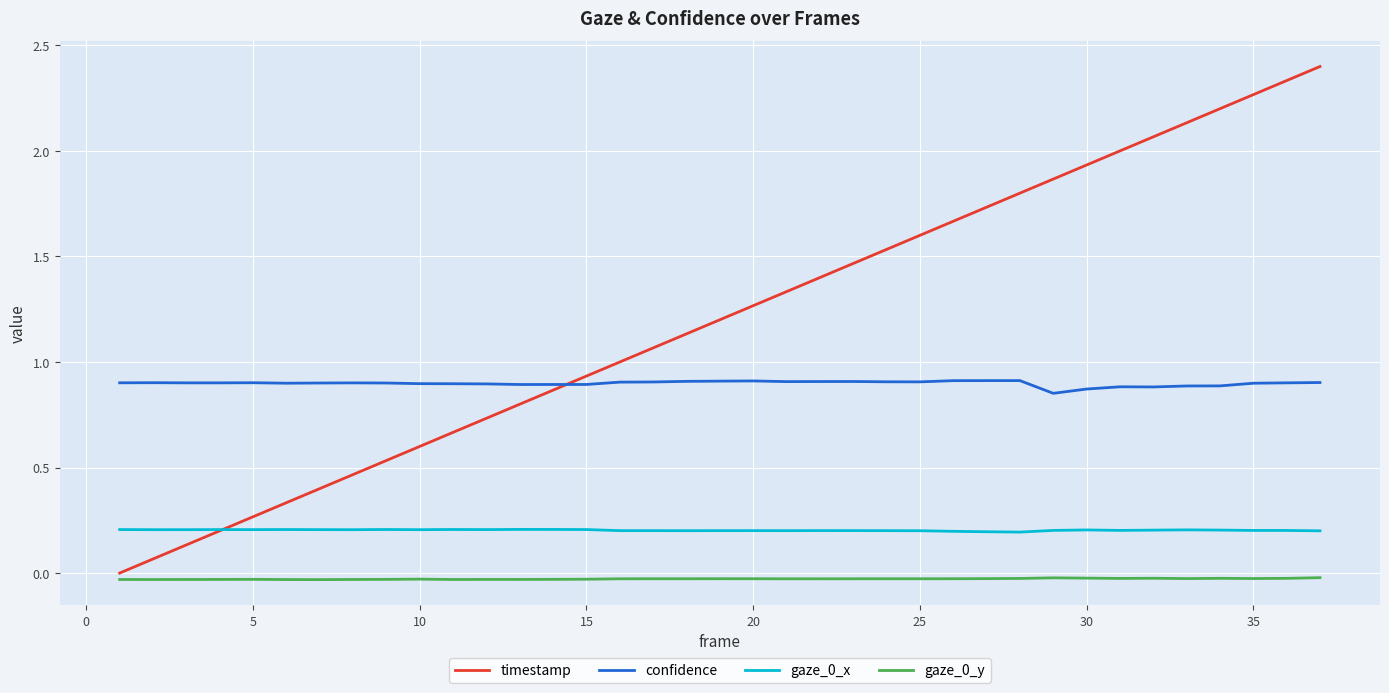

Which series has the widest spread of values?

timestamp